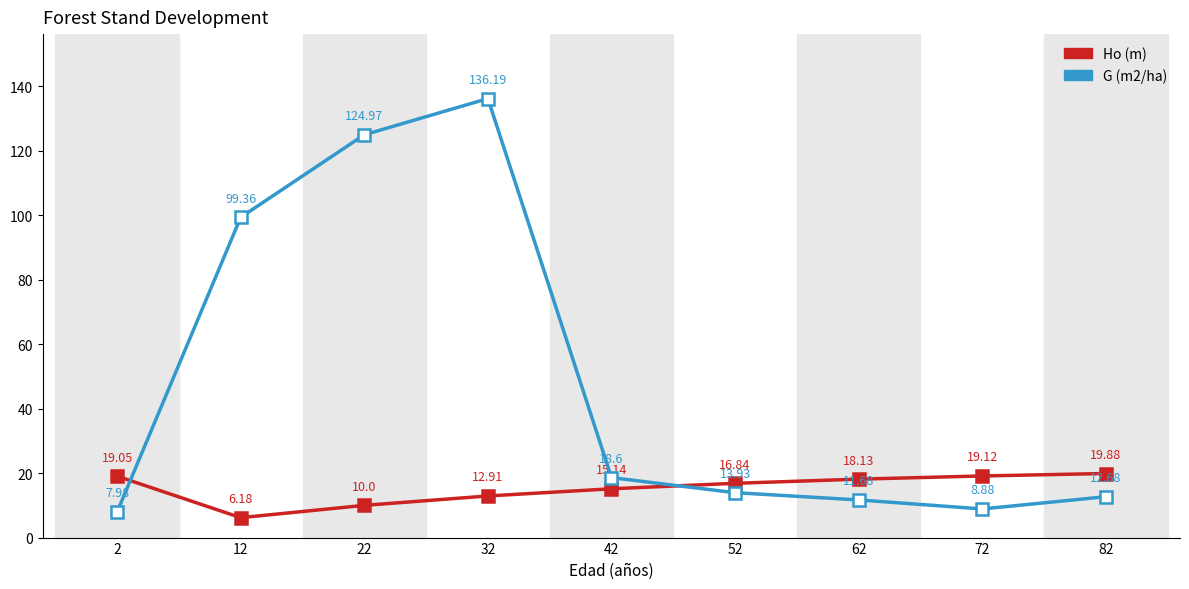

True or false: Ho (m) has more than 1 interior local peaks.

False